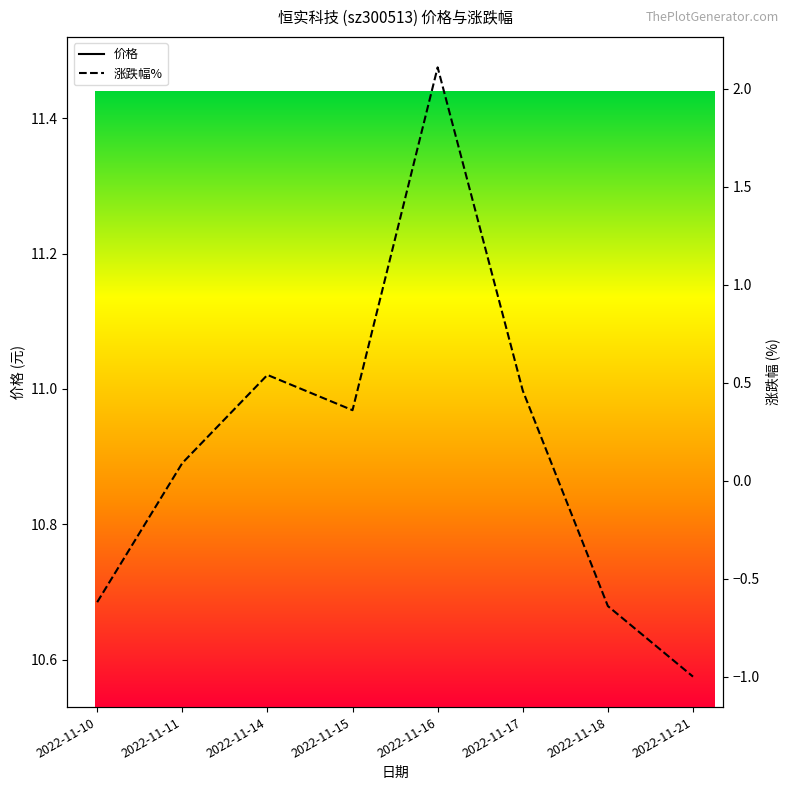

Rank the series by their average value, from lowest to highest.

涨跌幅%, 价格